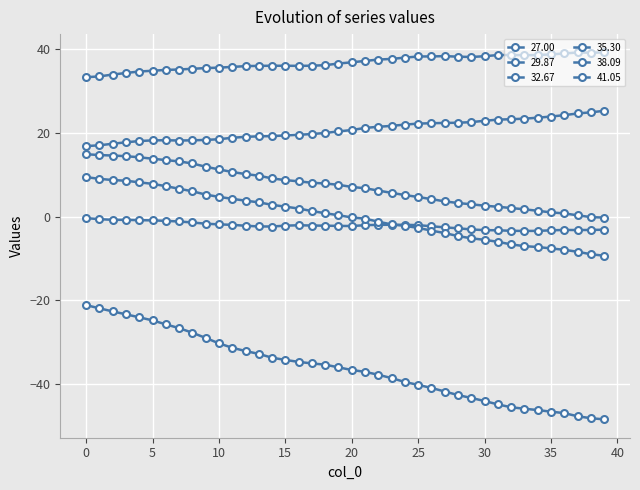

True or false: 27.00 and 35.30 intersect in this chart.

False